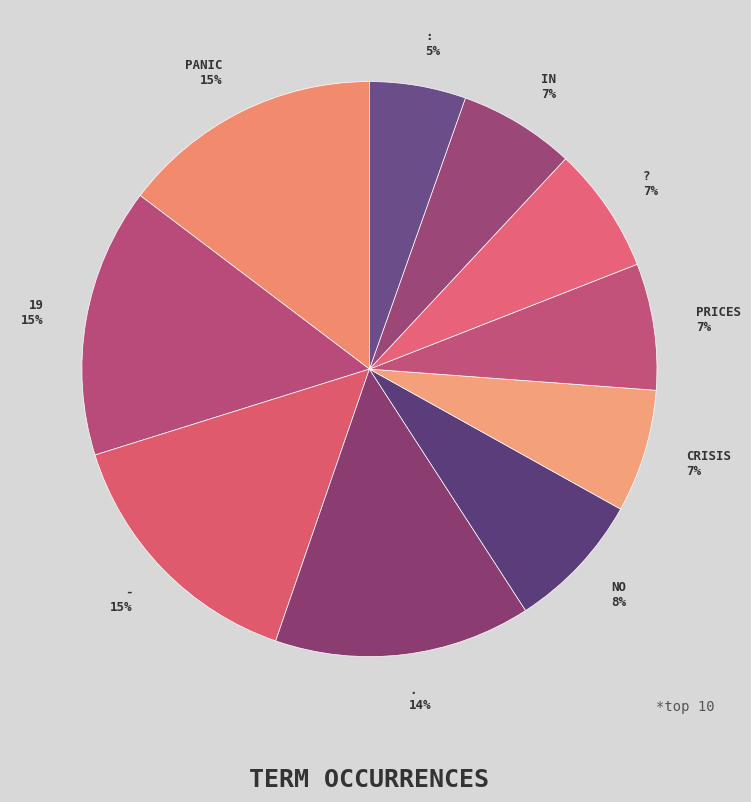

Count the number of slices in the pie.

10